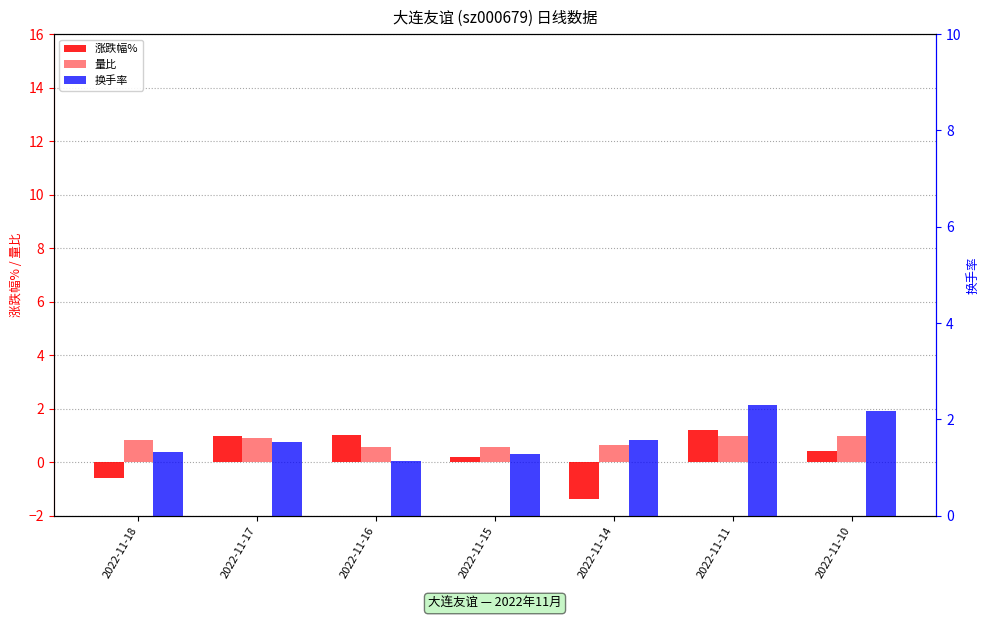

What is the maximum value for 涨跌幅%?

1.2